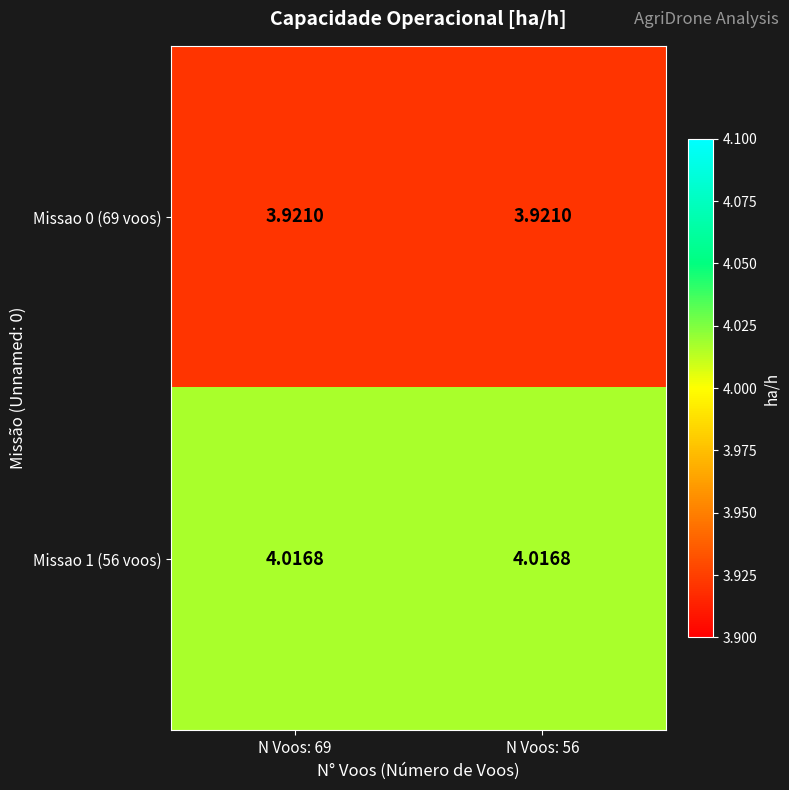

Reading right to left, transcribe all the data shown in this chart.

Missao 0 (69 voos): N Voos: 56=3.9	N Voos: 69=3.9
Missao 1 (56 voos): N Voos: 56=4.0	N Voos: 69=4.0